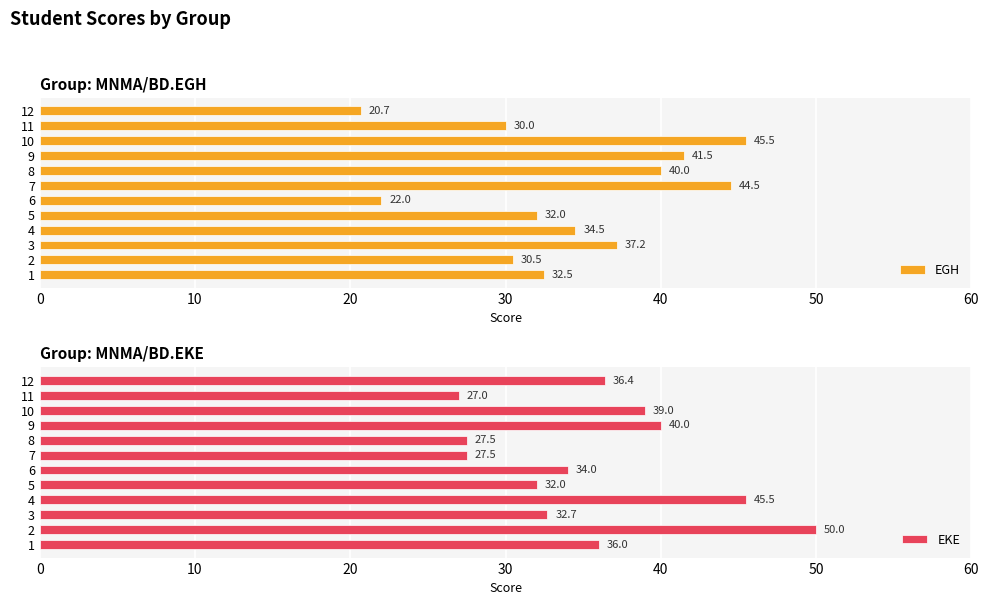

What is the difference between the EKE values at 1 and 5?

4.0